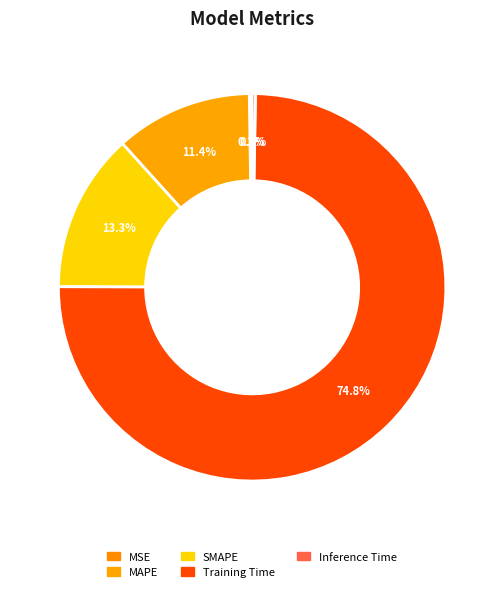

How much of the chart is everything except MSE?

99.8%